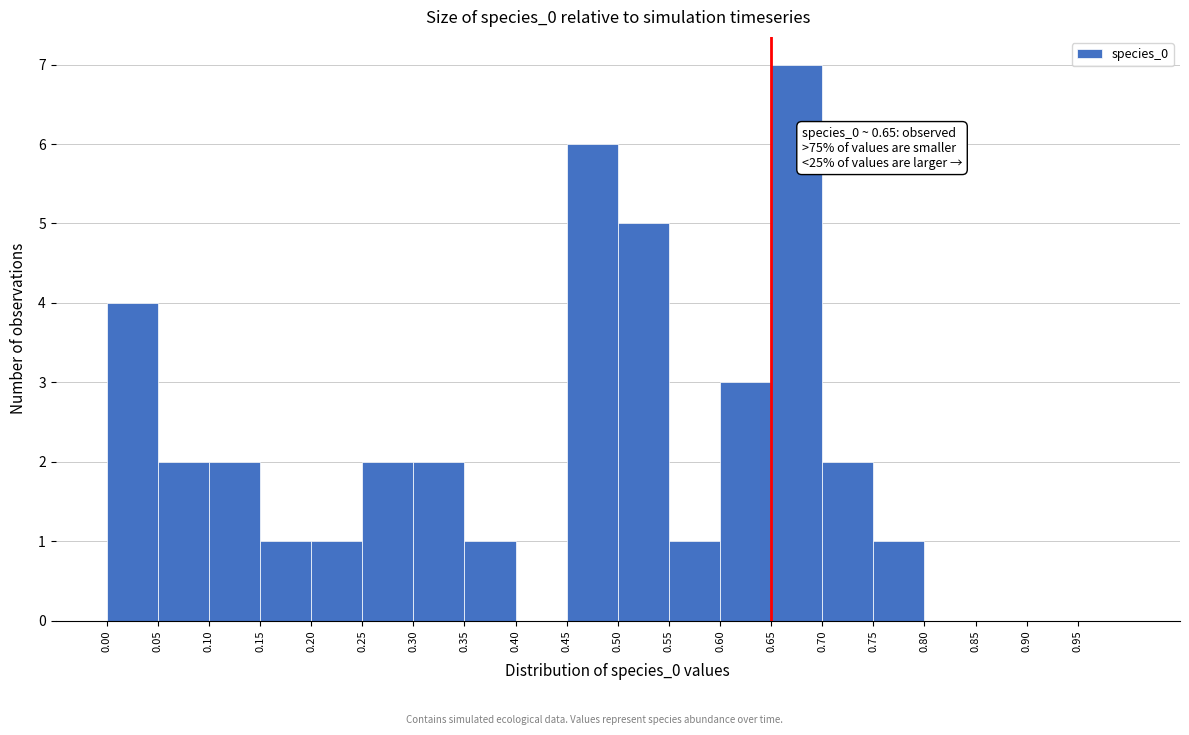

Which range on the x-axis has the tallest bar?

0.65 to 0.70